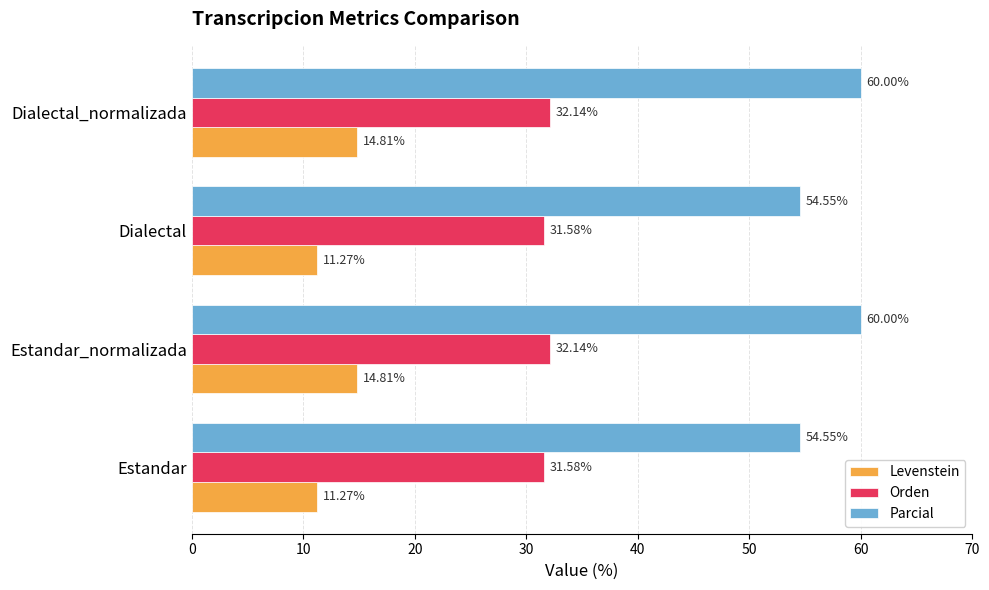

How many Orden values are between 31 and 32?

2